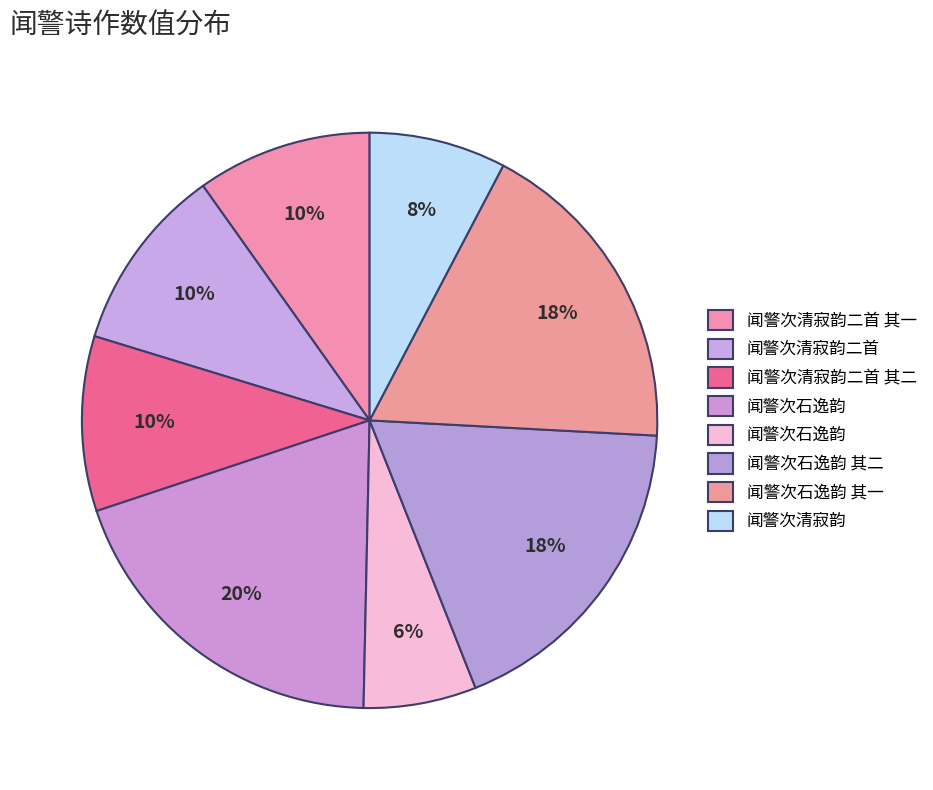

How many segments does this pie chart have?

8